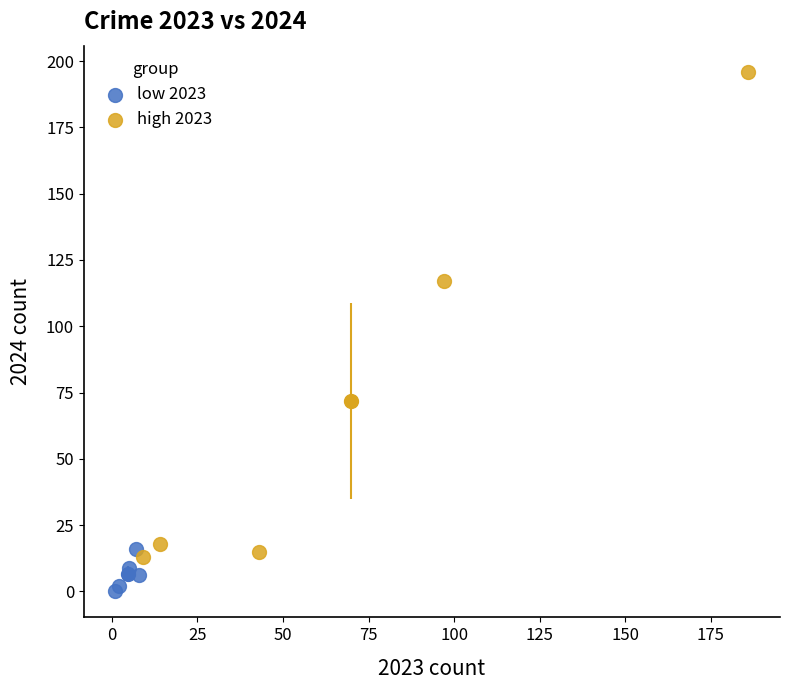

Which series has the largest Y range (max minus min)?

high 2023